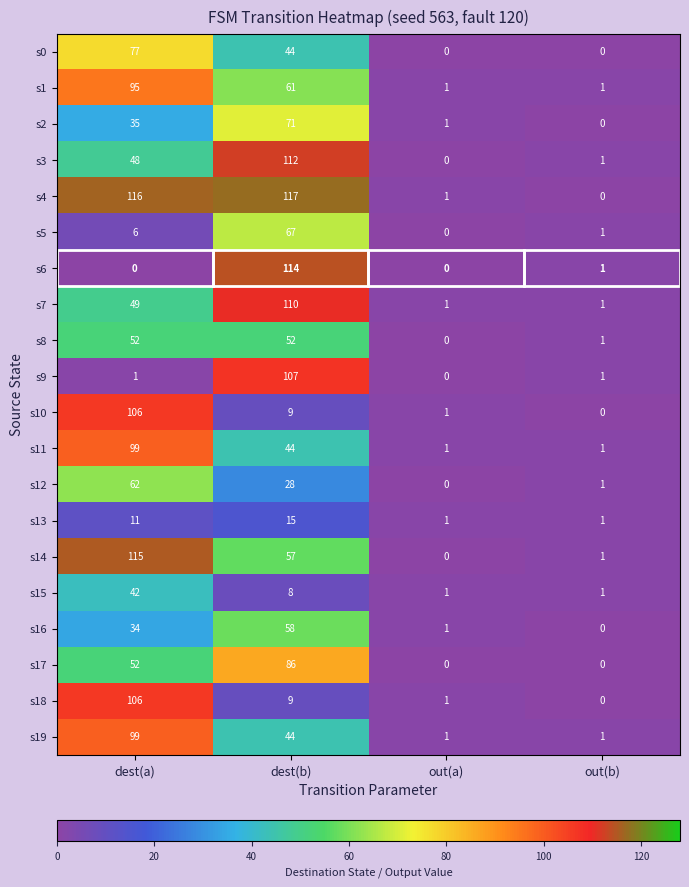

What is the difference between the maximum and second lowest values in the s5 series?

66